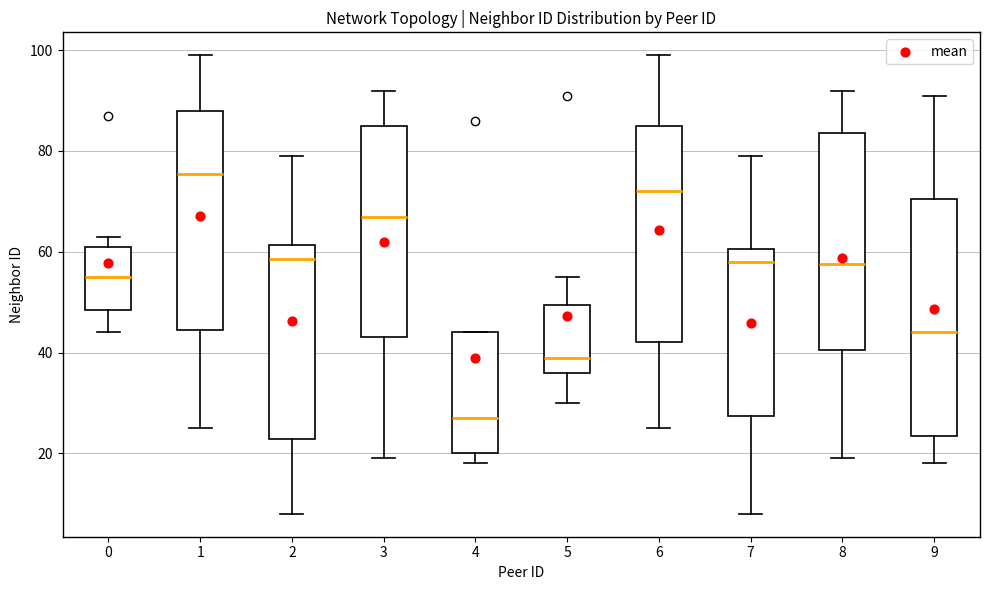

Which box is the tallest, from its lower edge to its upper edge?

9